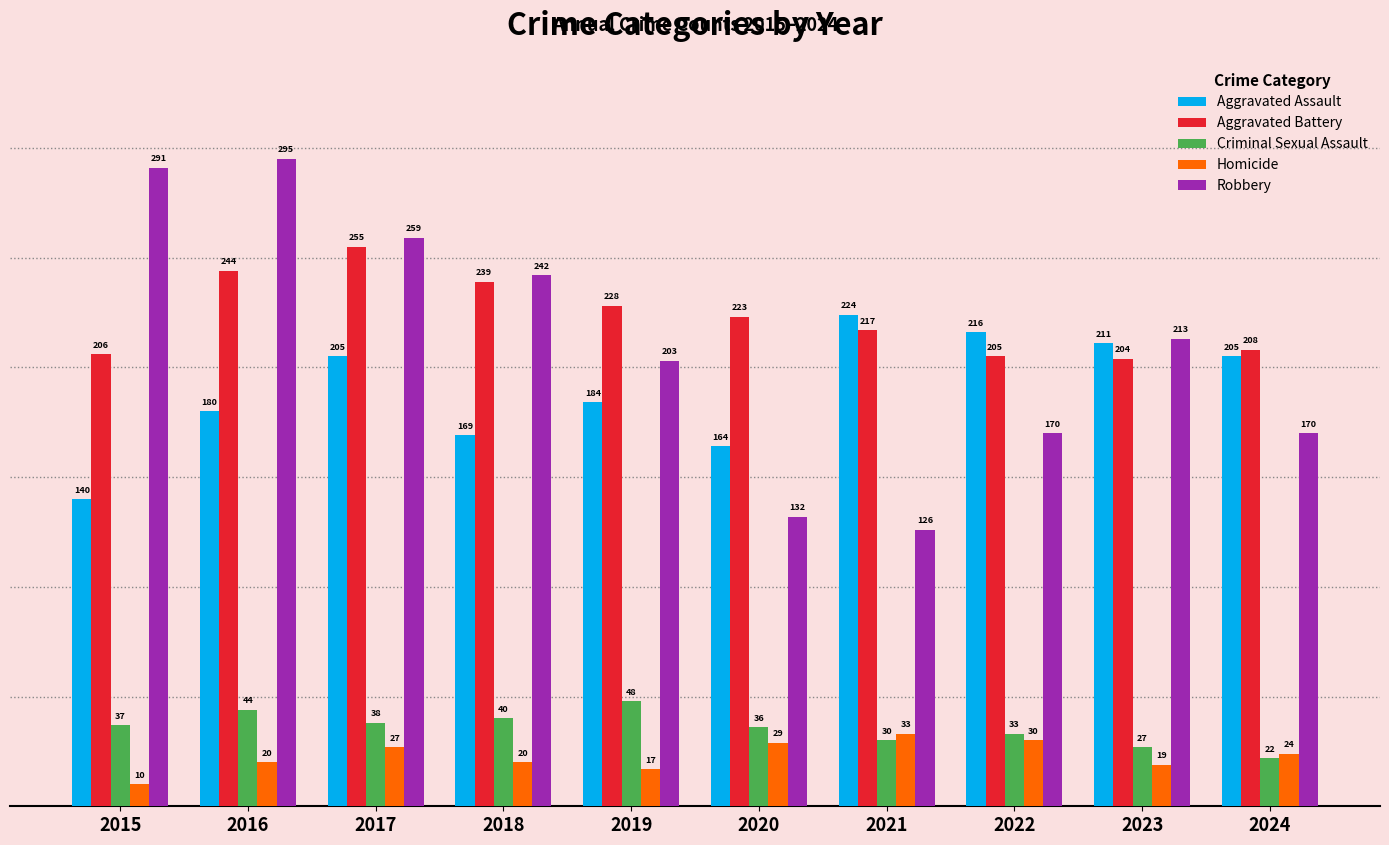

Is it true that Aggravated Assault equals 169 at 2018?

True